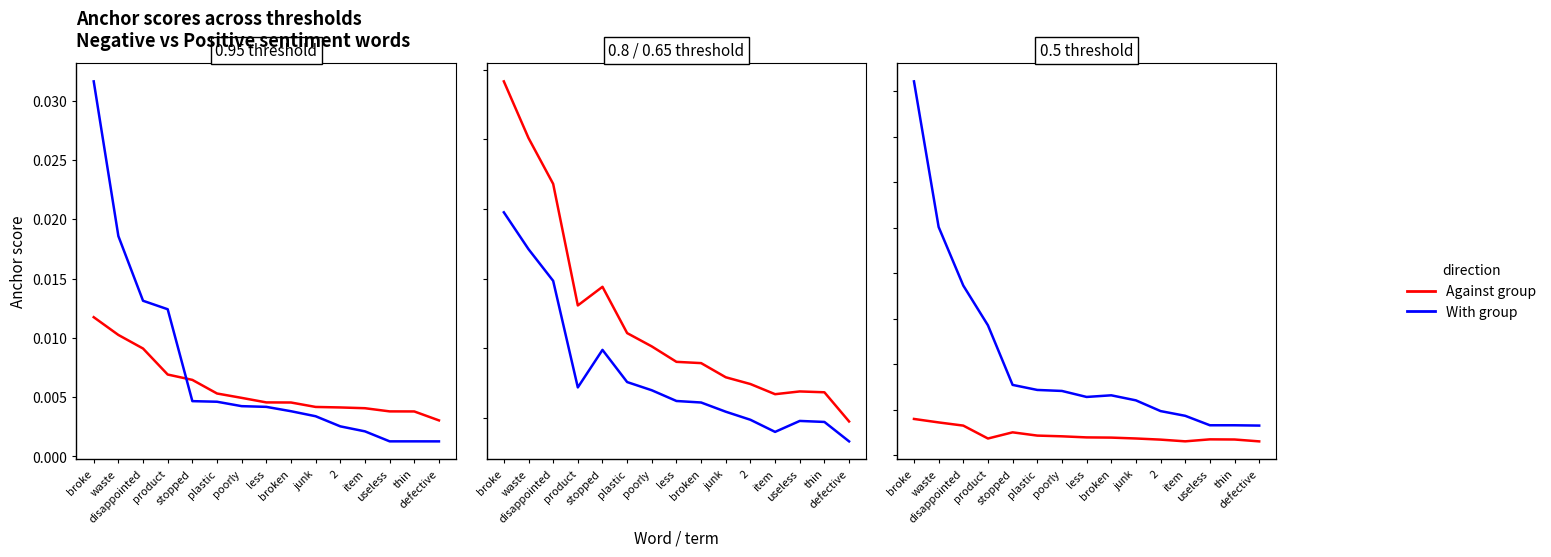

How many distinct data groups are displayed?

4